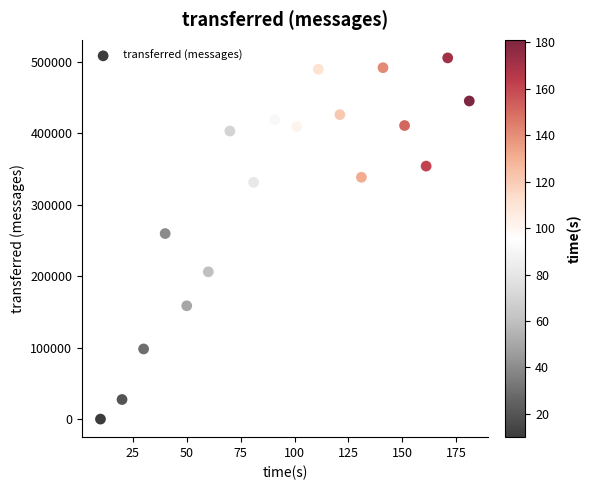

What Y value in the scatter plot is closest to 252730?

259660